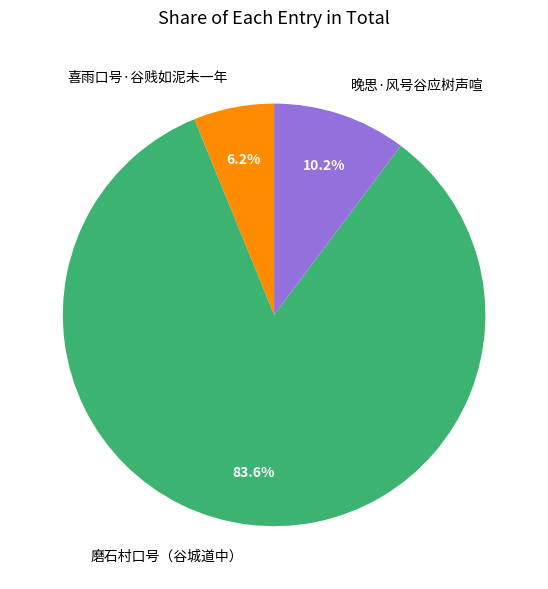

What is the ratio of the value at 喜雨口号·谷贱如泥未一年 to the value at 磨石村口号（谷城道中）?

0.1